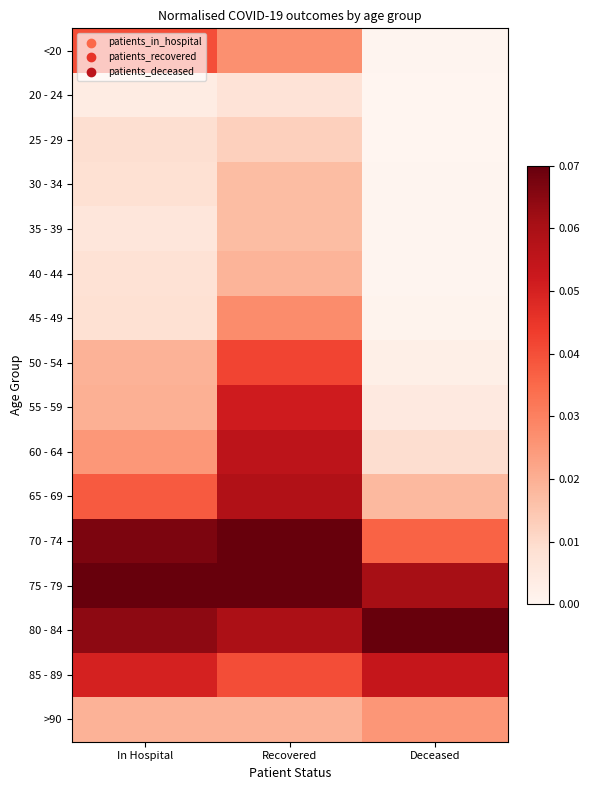

At which category is the sum across all series the highest?

Recovered